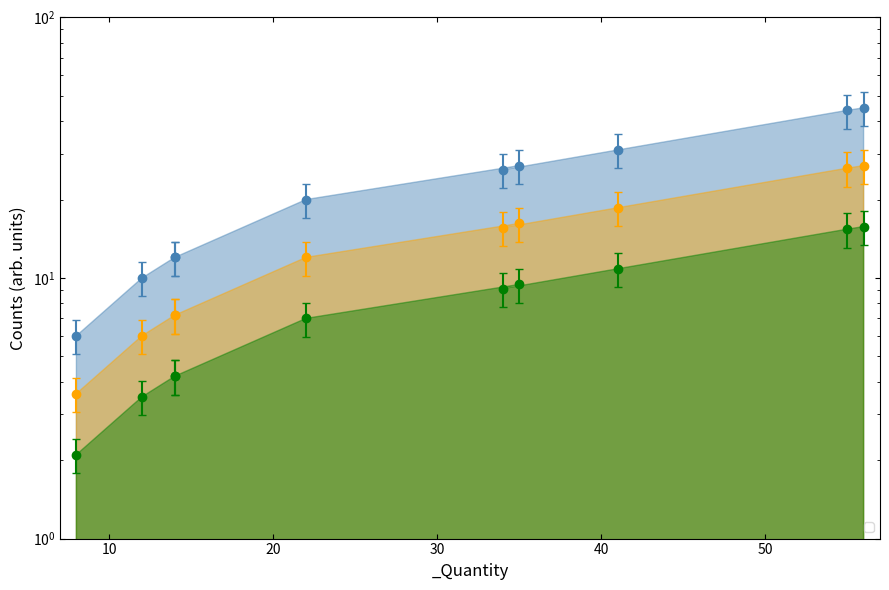

The value at 56 is 38.2. True or false?

True